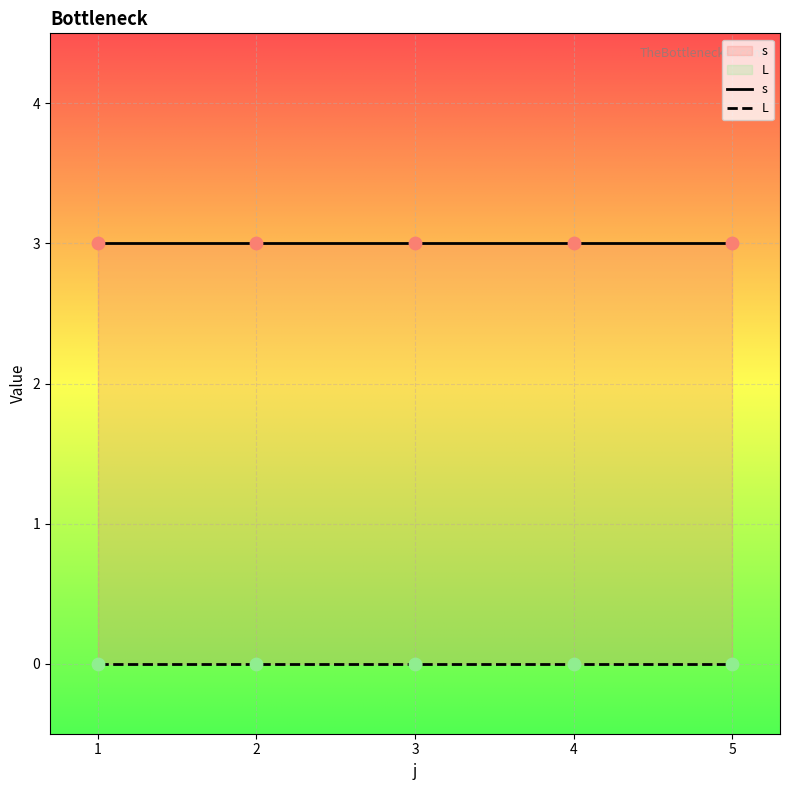

At how many categories does at least one series exceed 0?

5